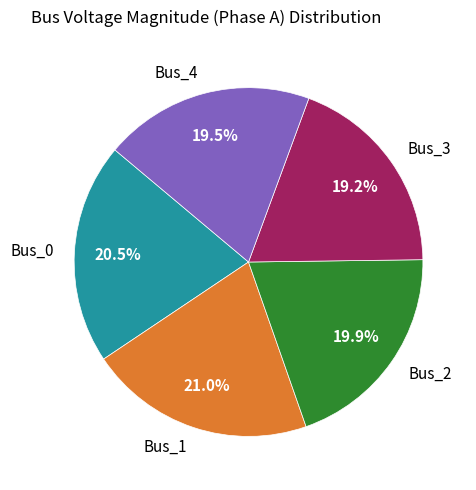

Between Bus_0 and Bus_4, which is larger?

Bus_0